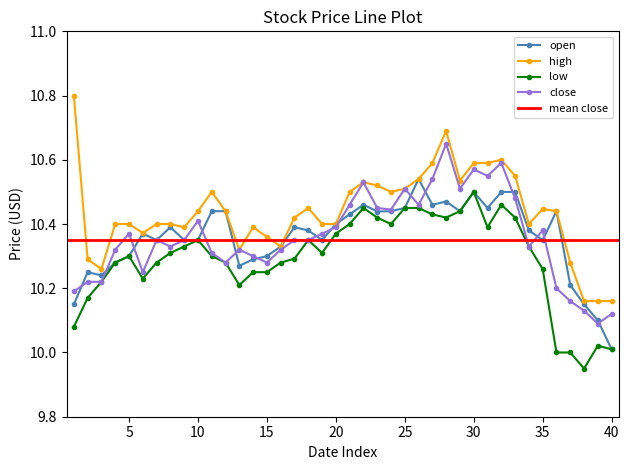

In low, how many points are lower than both neighbors (excluding endpoints)?

7